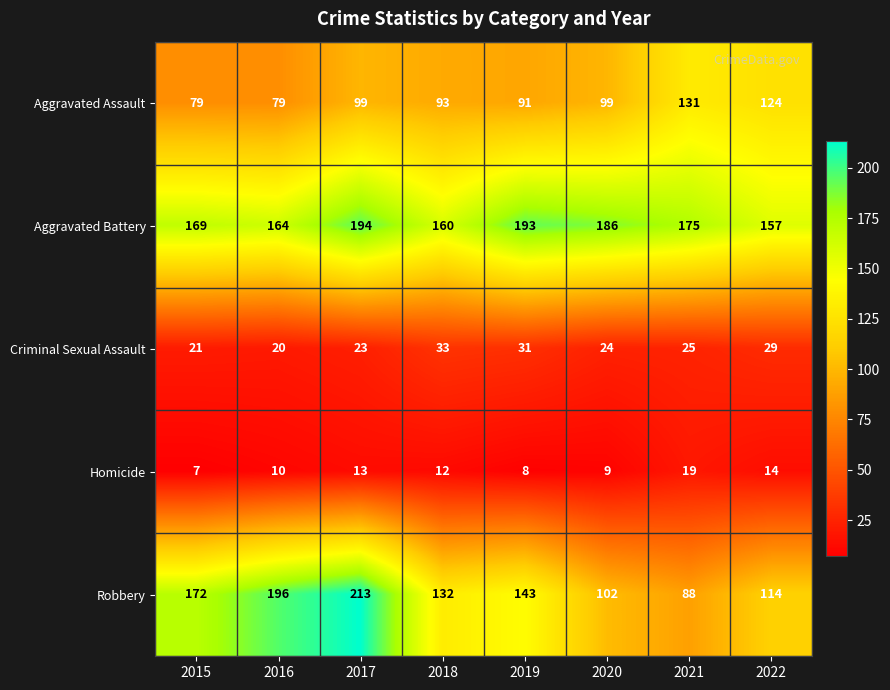

What is the total value across all series at 2015?

448